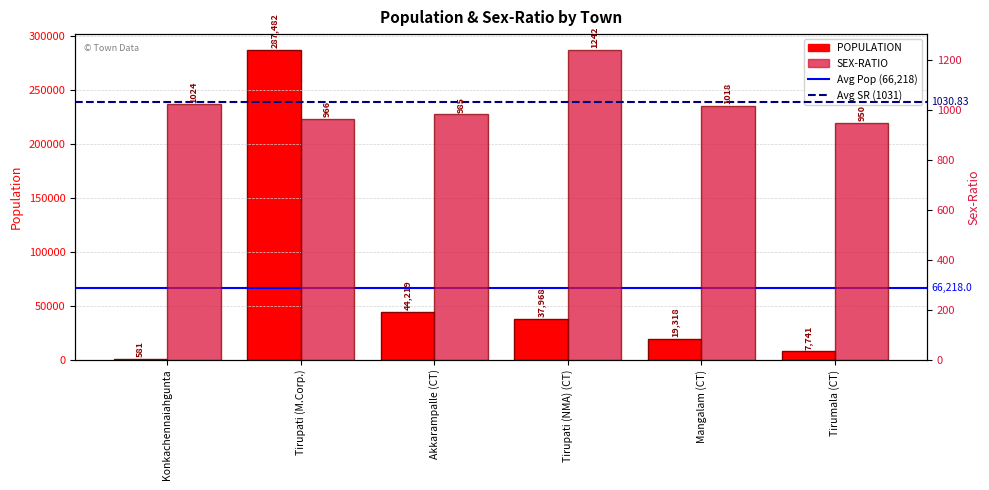

At how many categories does at least one series exceed 265500?

1